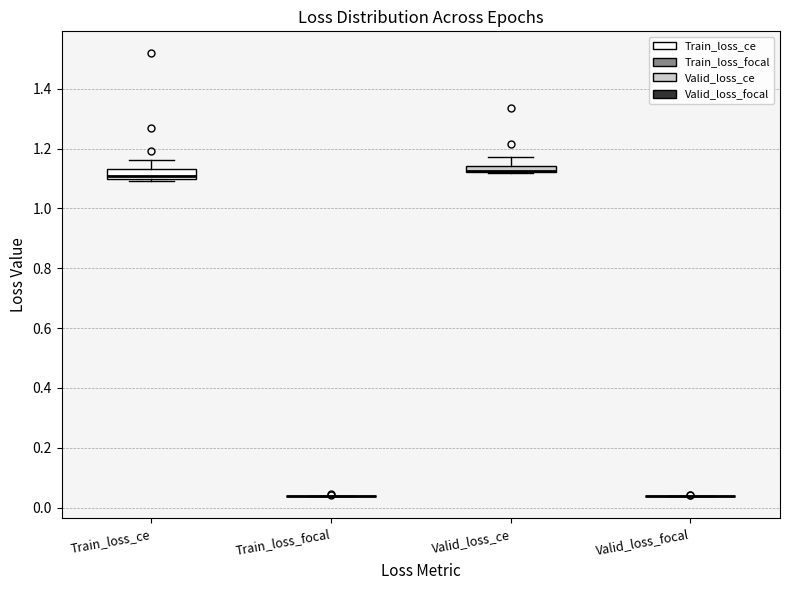

Where does the upper whisker of the box for Valid_loss_ce end on the y-axis? The values are not printed on the chart, so give them approximately, as read against the axis.

1.18